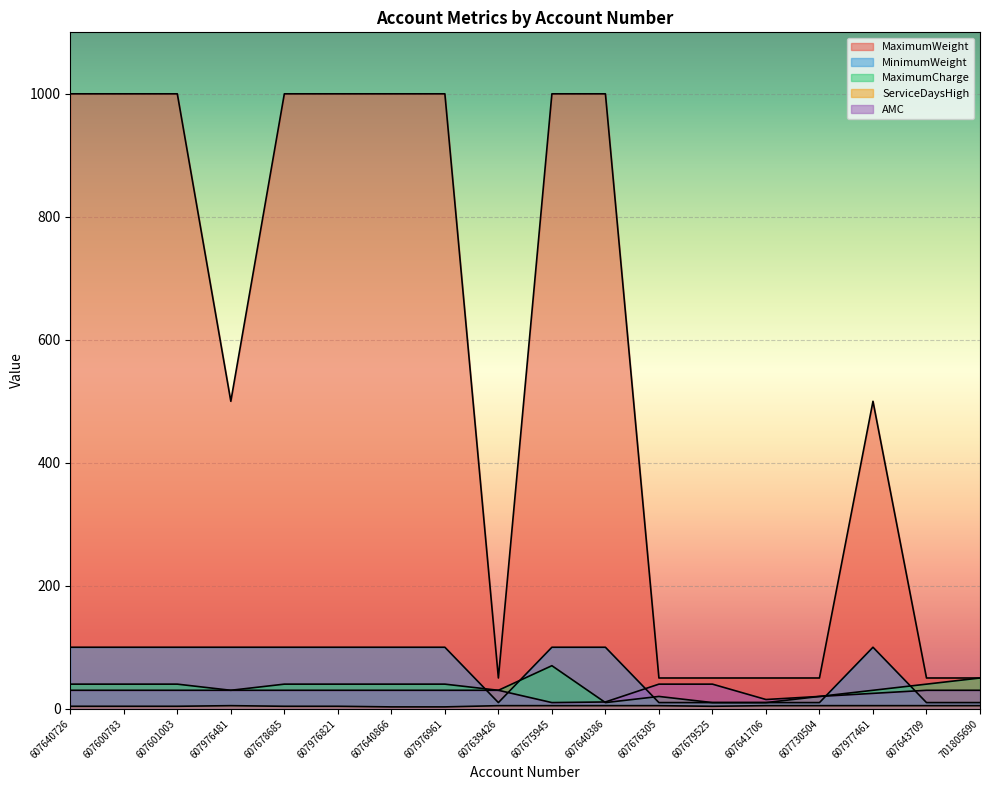

Which label corresponds to the largest value in the chart?

607640726